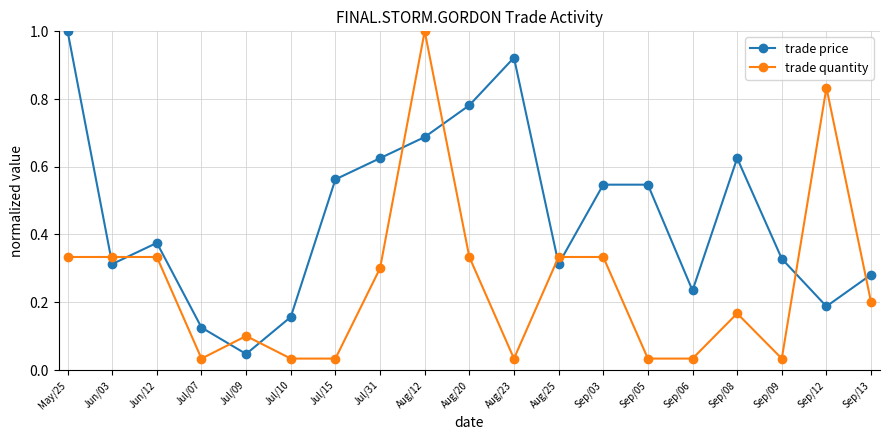

After their last crossing, which series has the higher values: trade quantity or trade price?

trade price